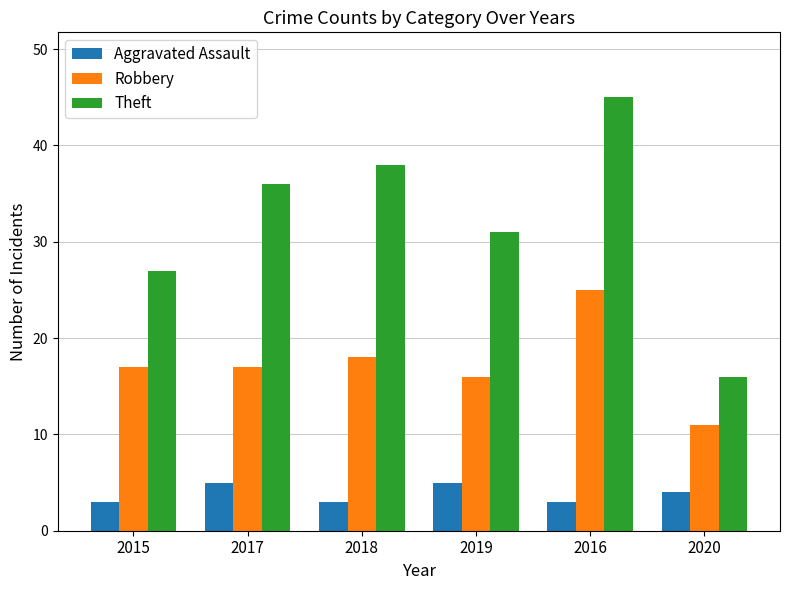

Is it true that Theft equals 38 at 2018?

True